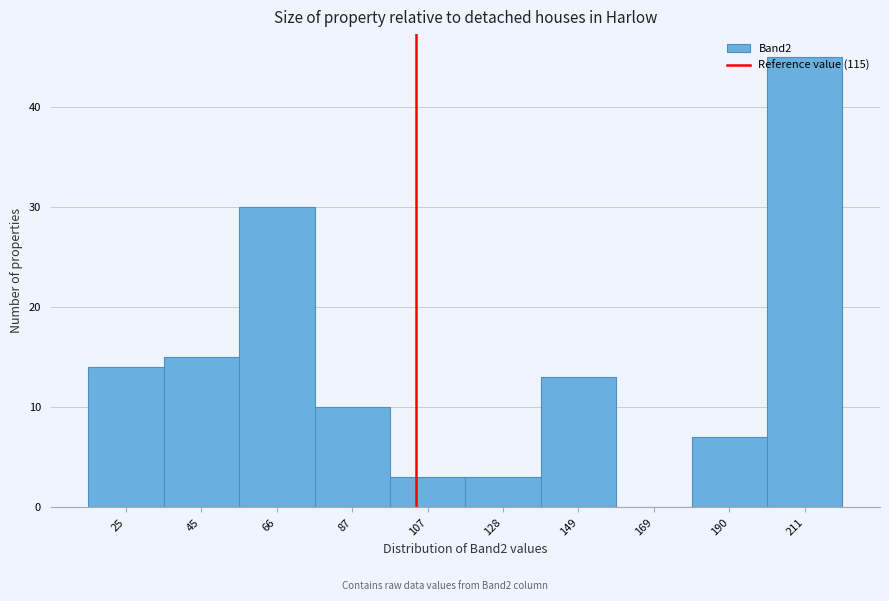

Which label corresponds to the largest value in the chart?

211